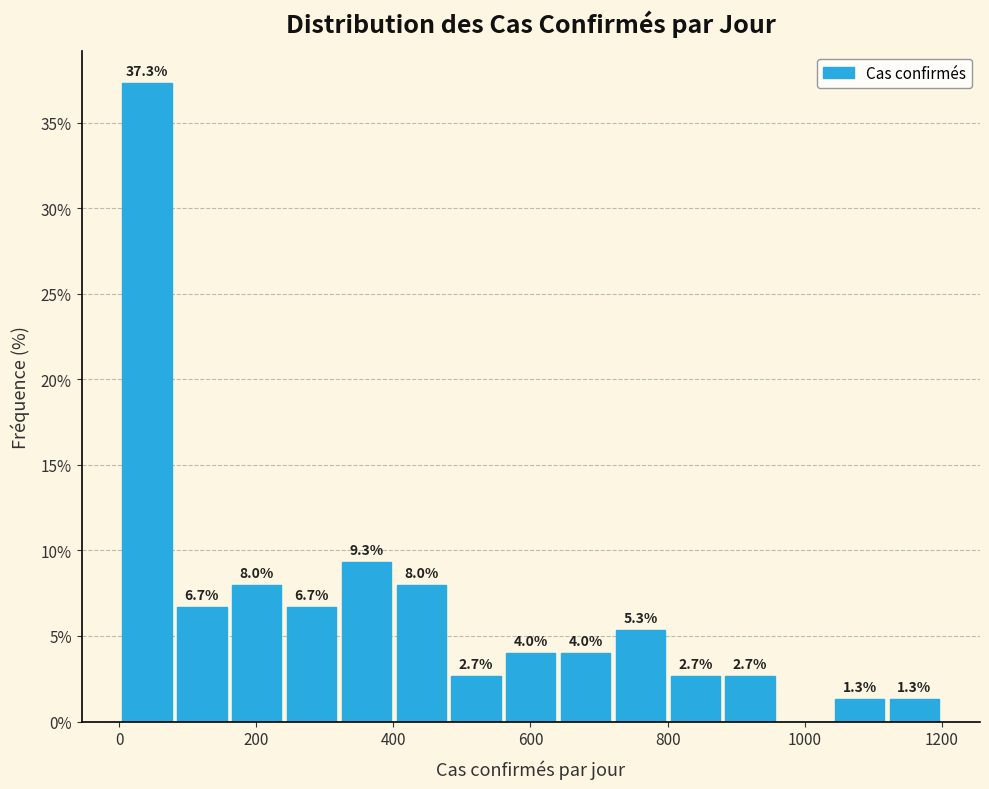

Around what value on the x-axis is the tallest bar? Give the approximate position of its centre, as read against the axis.

40